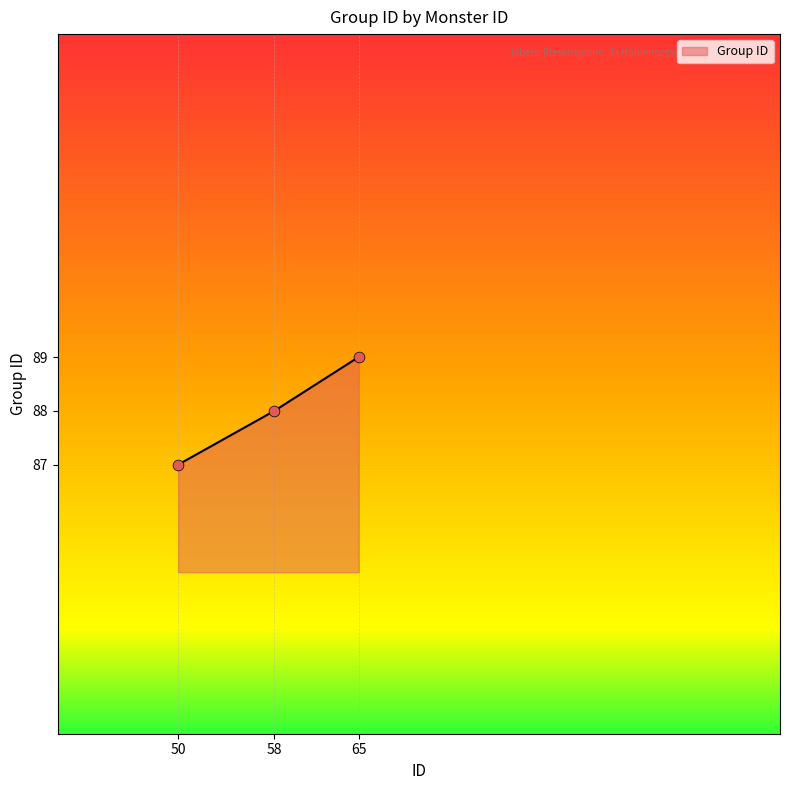

What is the change in value from 50 to 58?

+1